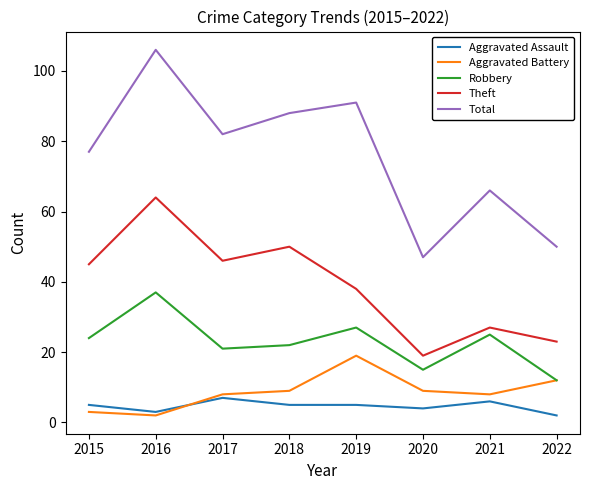

Where is Robbery nearest to the value 24?

2015